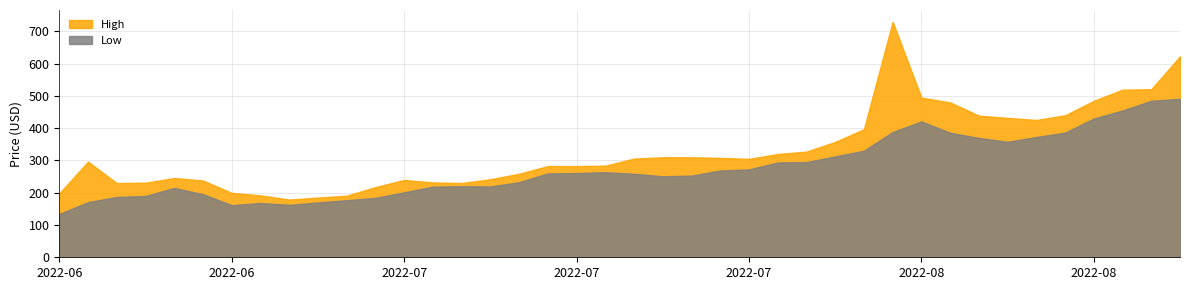

At which category is the sum across all series the highest?

2022-08-03